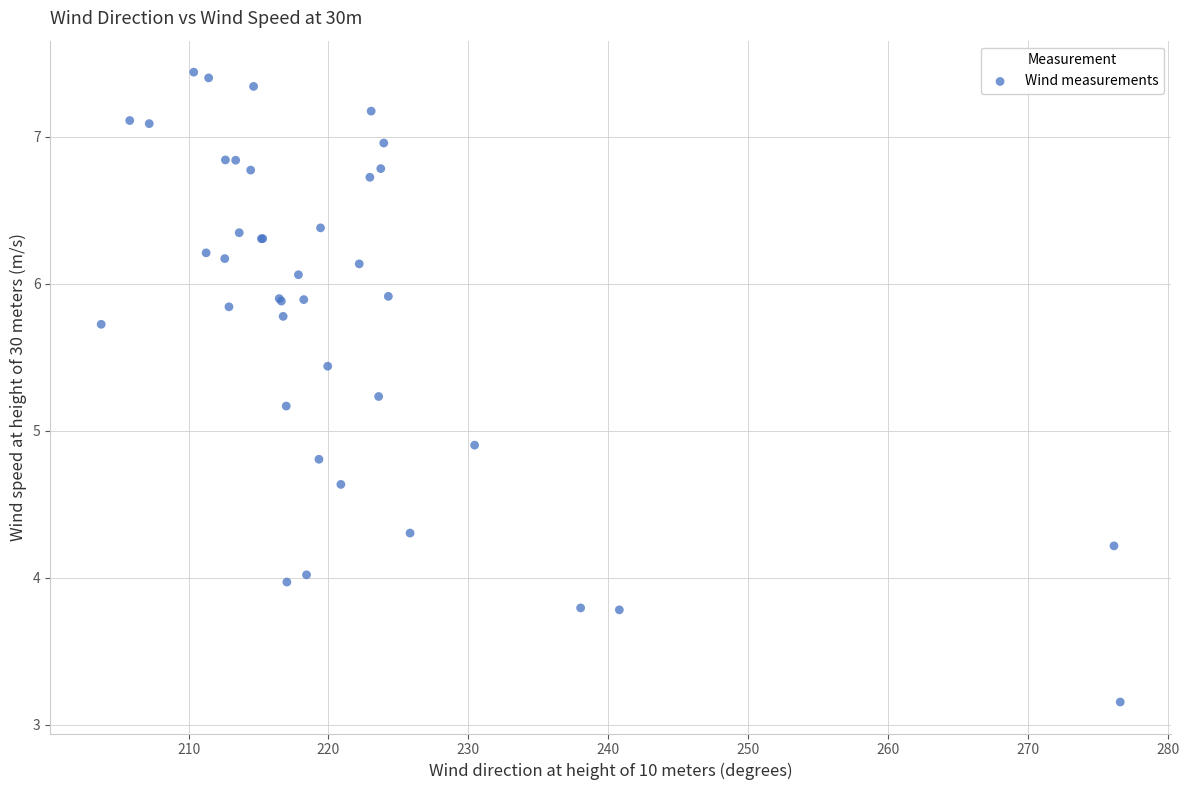

What Y value in the scatter plot is closest to 5?

4.9